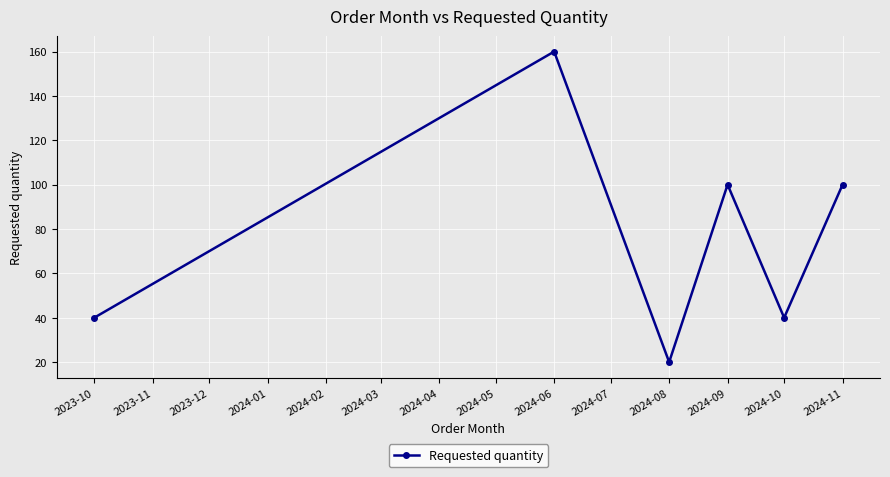

True or false: the data shows 70 at 2024-10.

False